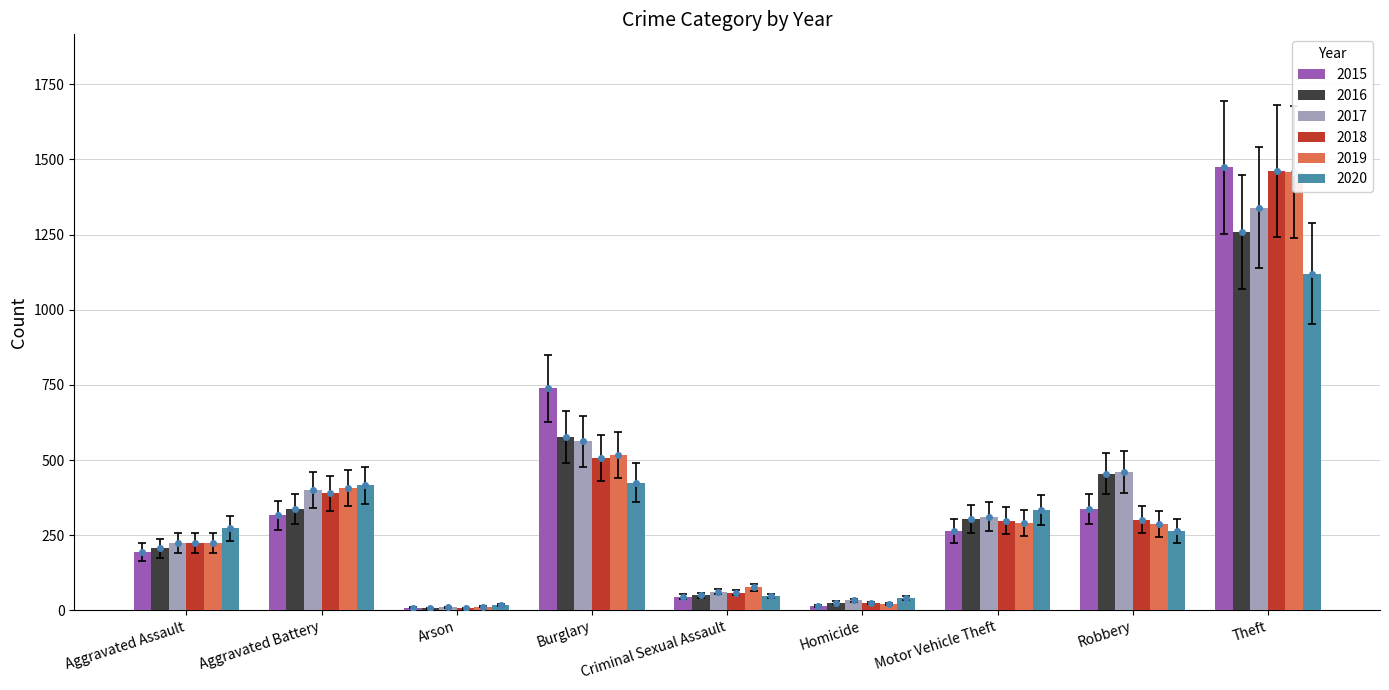

What is the label of the 6th bar from the left?

Homicide